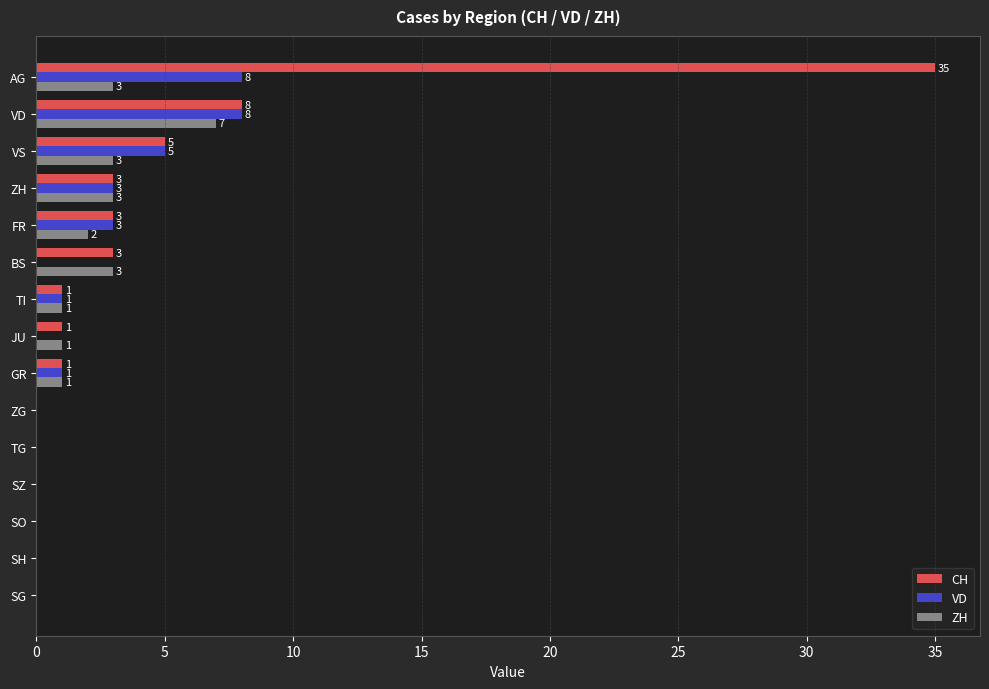

The value of ZH at FR is 2. True or false?

True